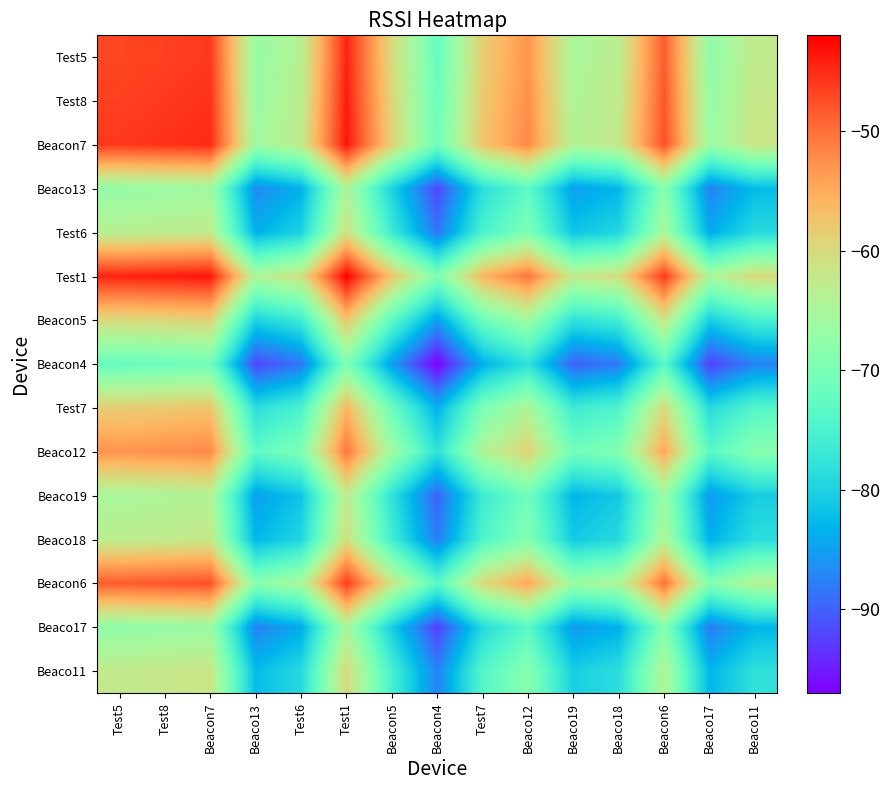

Rank the series by their maximum value, from highest to lowest.

Test1, Beacon7, Test8, Test5, Beacon6, Beaco12, Test7, Beacon5, Beaco11, Beaco18, Test6, Beaco19, Beaco13, Beaco17, Beacon4